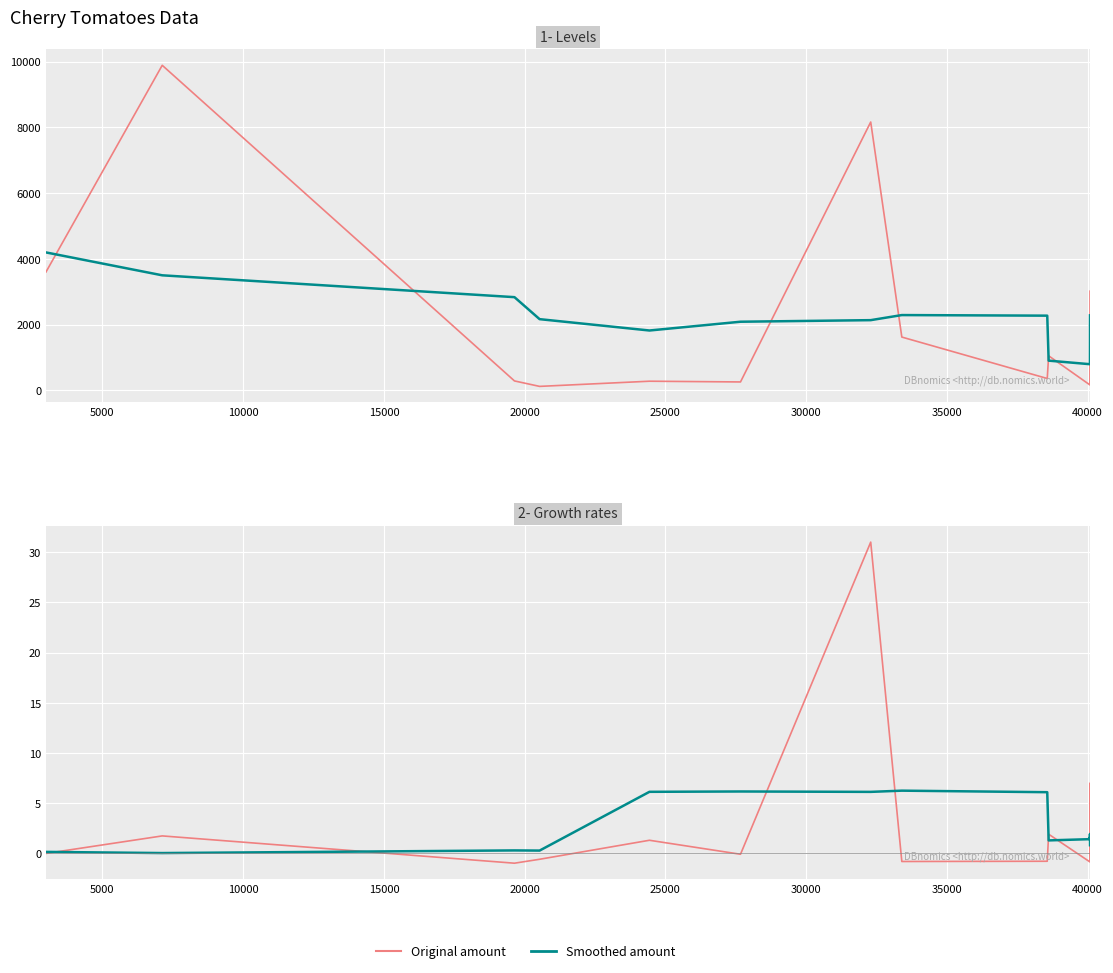

True or false: Smoothed amount has more than 1 points higher than both neighbors.

True